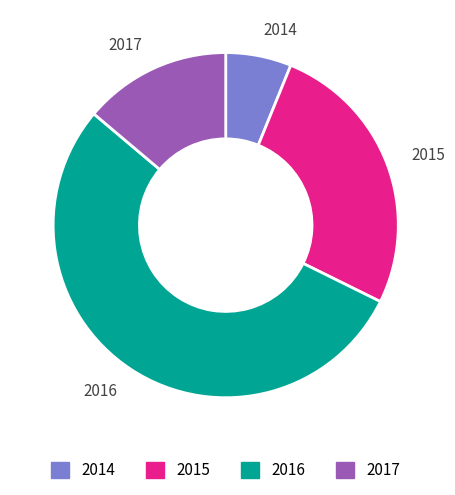

What is the smallest slice in the pie chart?

2014